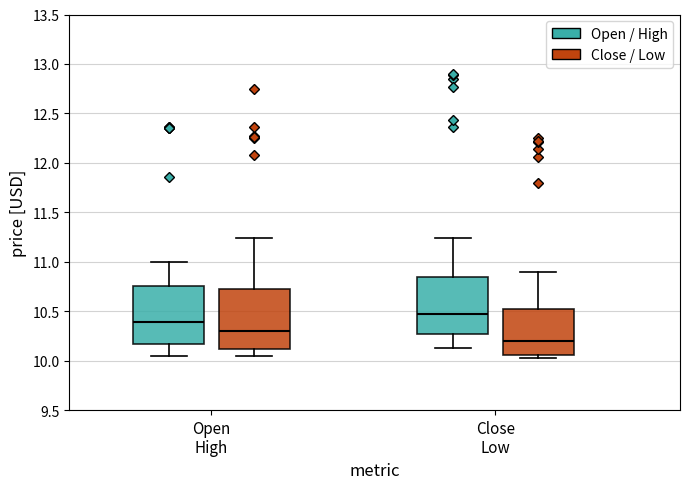

Reading left to right, read every box against the y-axis: the position of its median line, the range the box covers, and the ends of its whiskers. The values are not printed on the chart, so give them approximately, as read against the axis.

Open High (Open / High): median 10.40, box 10.15 to 10.75, whiskers 10.05 to 11.00
Open High (Close / Low): median 10.30, box 10.10 to 10.70, whiskers 10.05 to 11.25
Close Low (Open / High): median 10.45, box 10.25 to 10.85, whiskers 10.15 to 11.25
Close Low (Close / Low): median 10.20, box 10.05 to 10.50, whiskers 10.05 (just below the box's lower edge) to 10.90